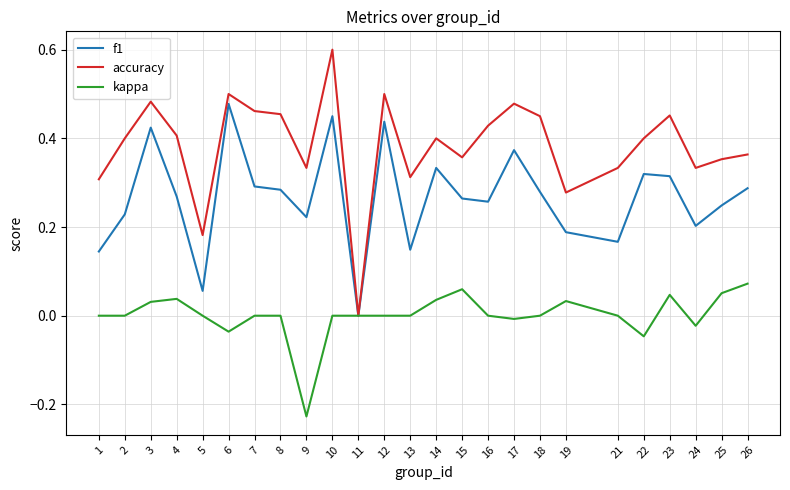

At which category does the chart reach its minimum across all series?

9